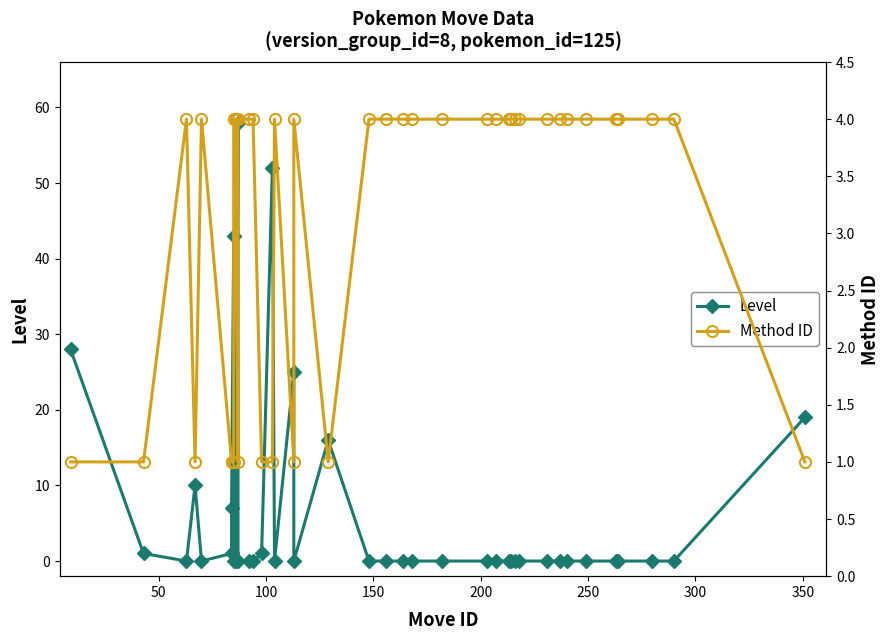

How many lines are shown in the chart?

2